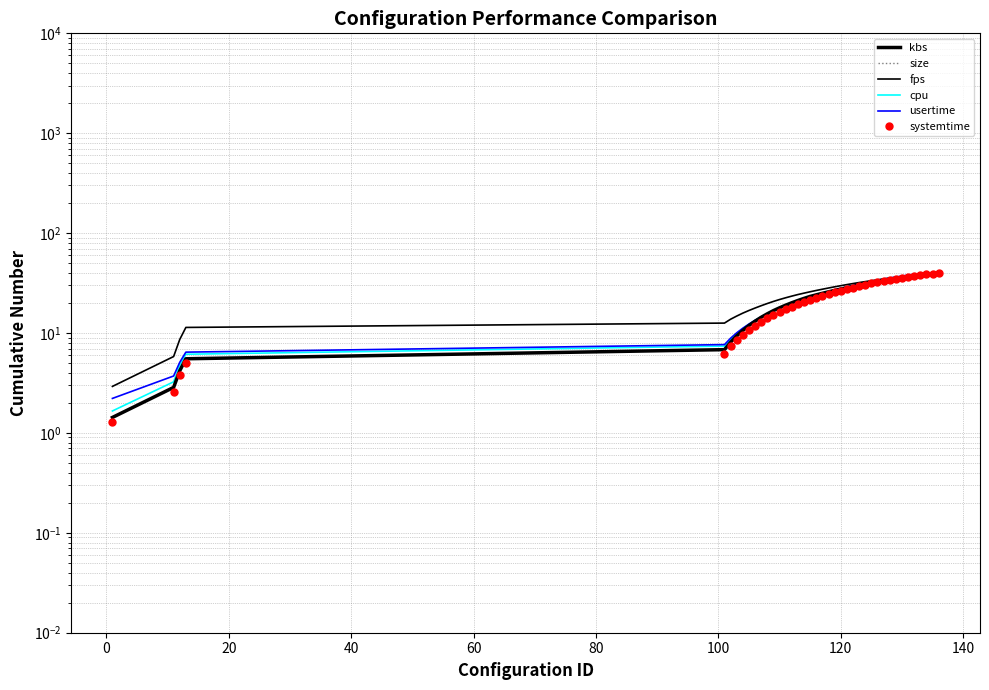

How many data points in size are above 24?

21